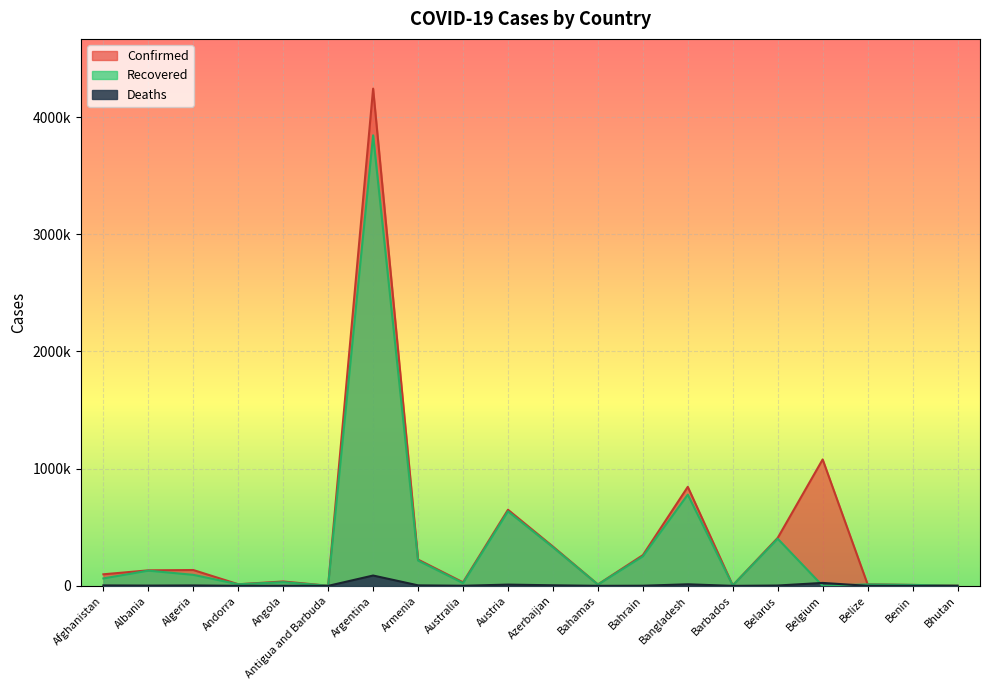

True or false: Deaths has a value of 459 at Angola.

False